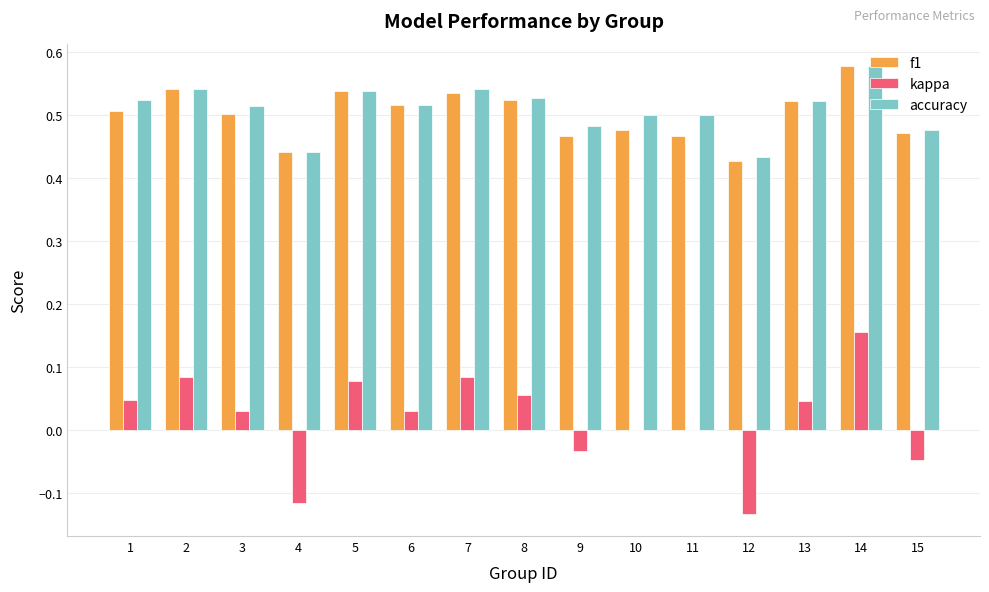

The value of f1 at 5 is 0.8. True or false?

False